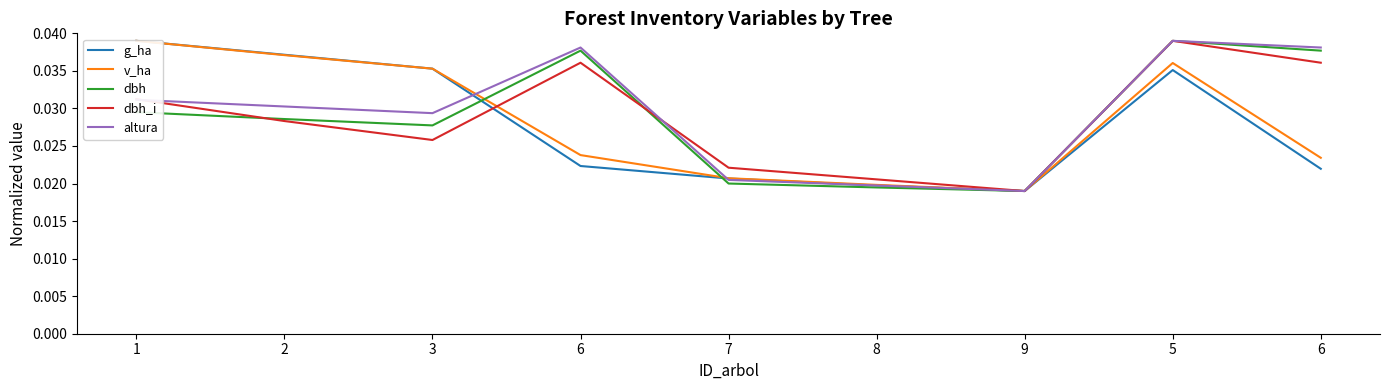

What are all the series names shown in the legend?

g_ha, v_ha, dbh, dbh_i, altura